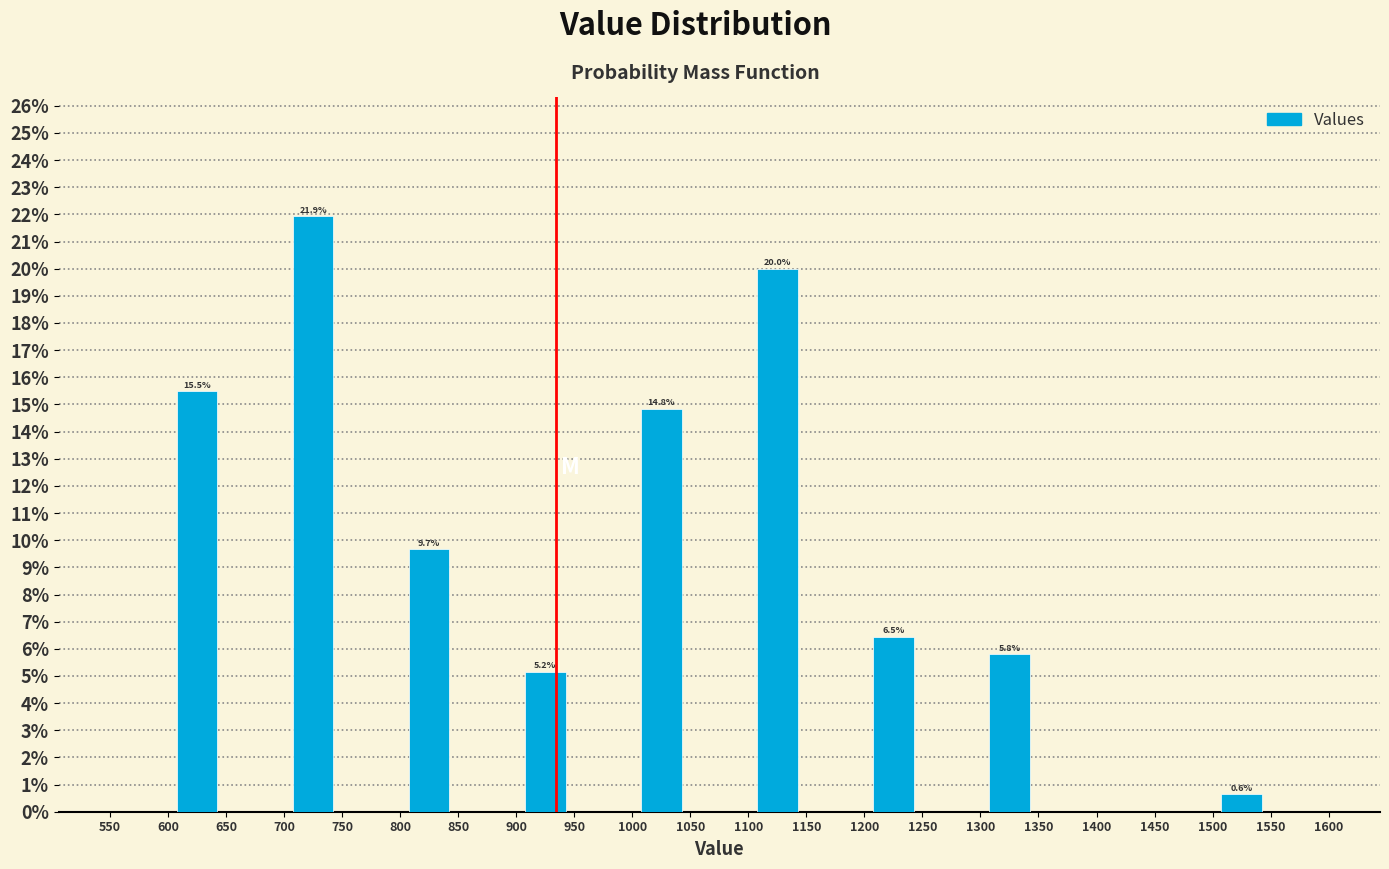

Which range on the x-axis has the tallest bar?

700 to 750